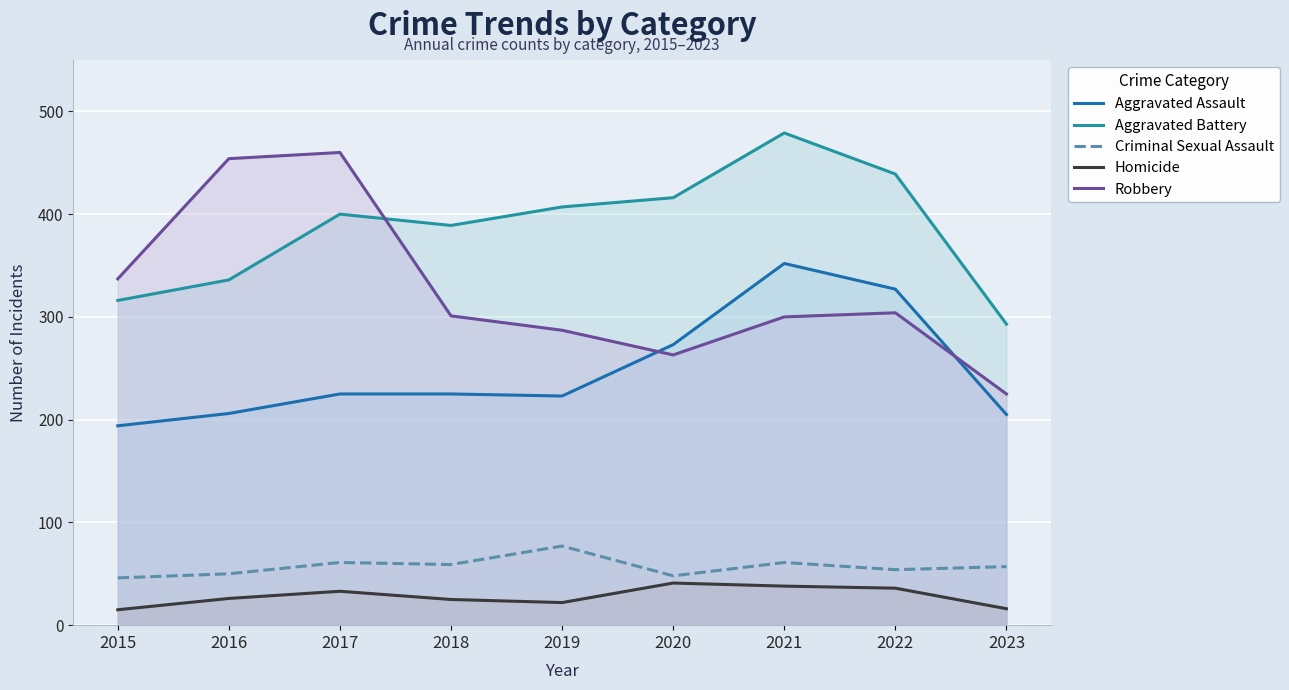

What is the value of the Aggravated Battery point at the 7th from the left?

479